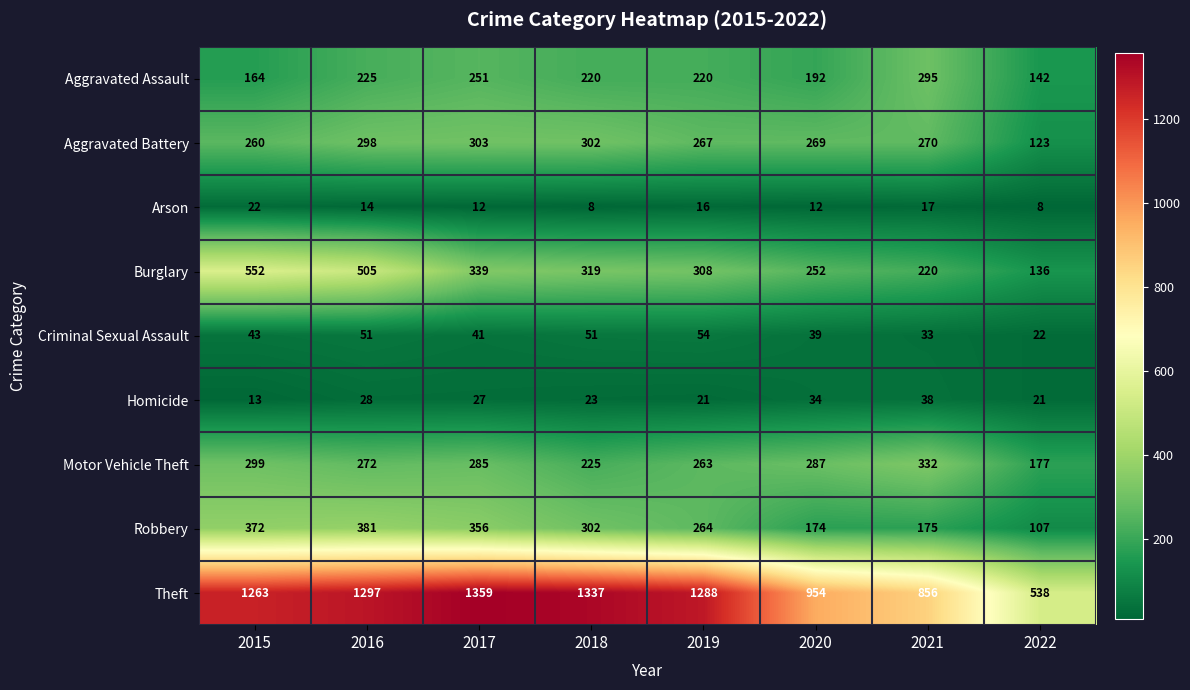

At which label does Aggravated Battery first exceed 270?

2016